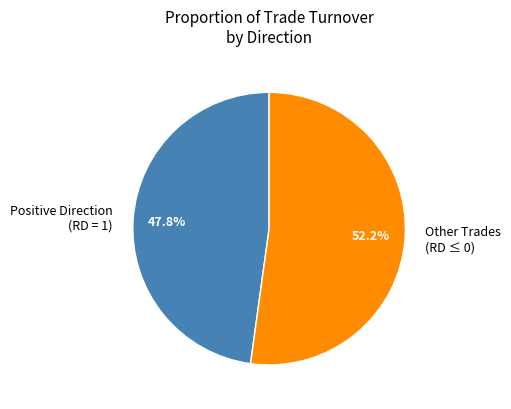

What is the ratio of the value at Other Trades (RD ≤ 0) to the value at Positive Direction (RD = 1)?

1.1